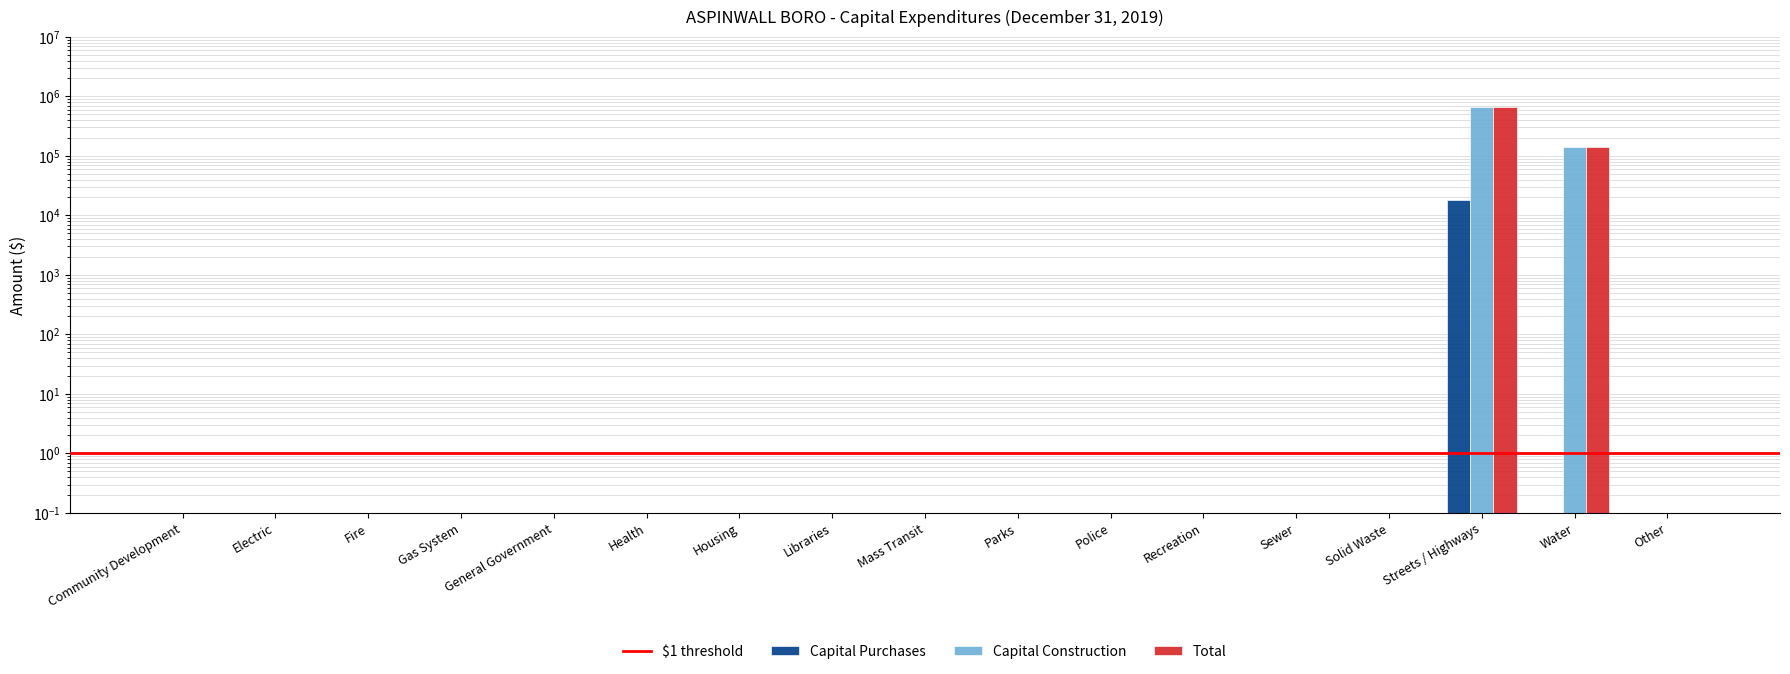

What is the label of the 13th bar from the right?

General Government